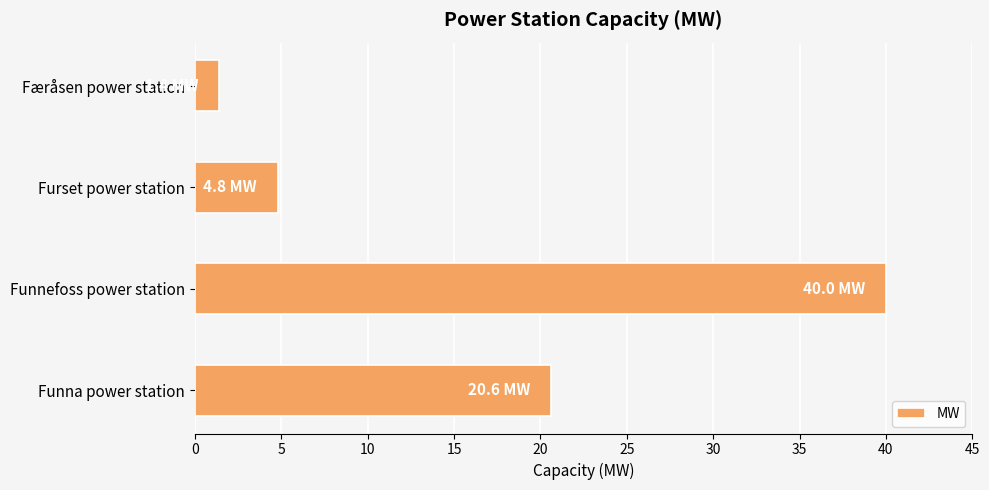

What is the minimum value shown in the chart?

1.4